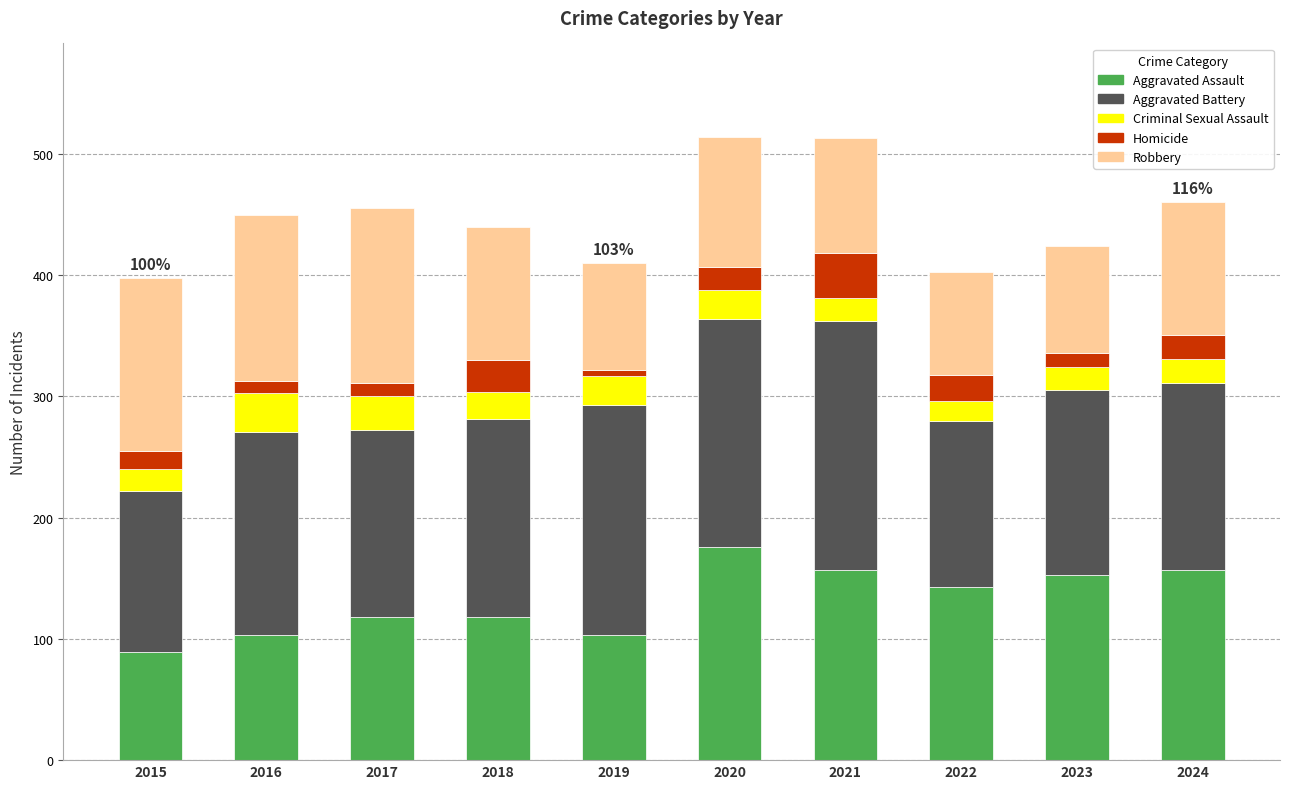

What is the maximum value for Aggravated Assault?

176